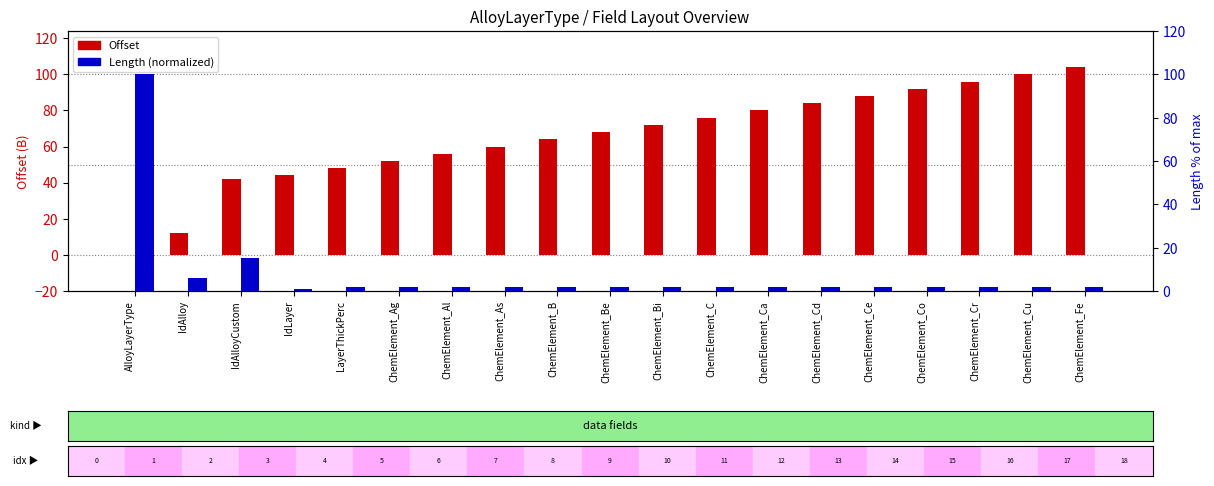

Where does the Length (normalized) series first go above 2?

AlloyLayerType